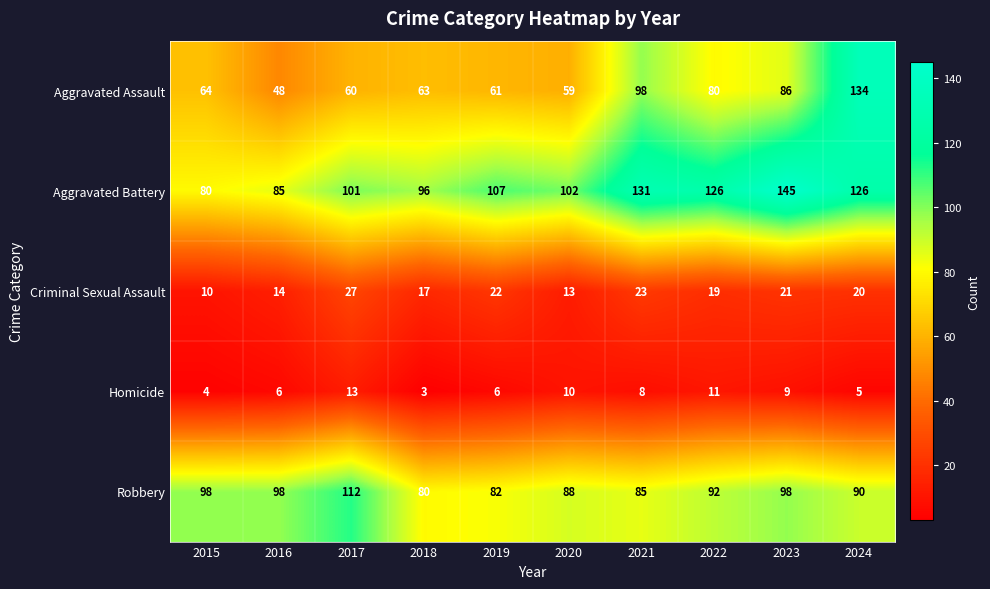

Is the value of Criminal Sexual Assault at 2021 greater than the value of Robbery at 2024?

No